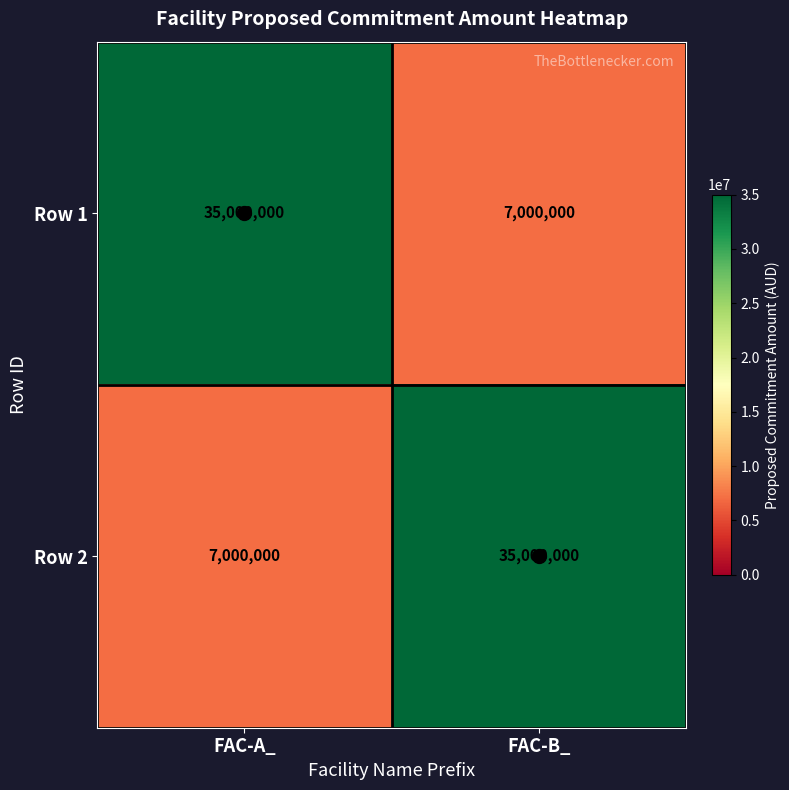

What is the sum of the Row 1 values at FAC-A_ and FAC-B_?

42000000